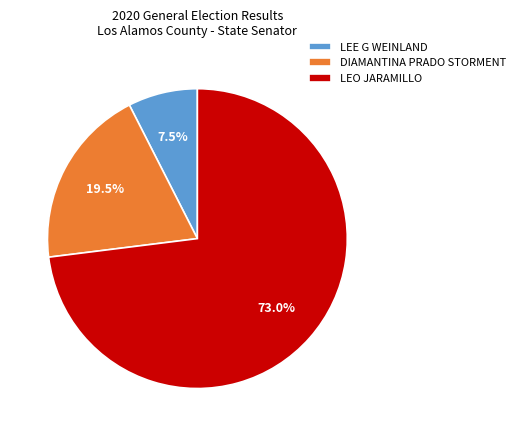

Is there a majority slice in this chart?

Yes